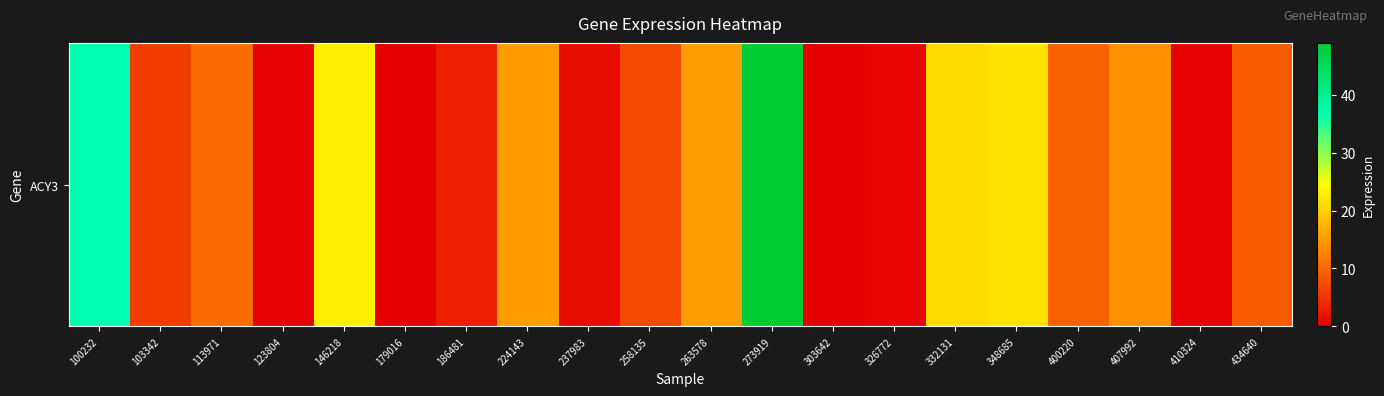

Which has a higher value, 400220 or 303642?

400220